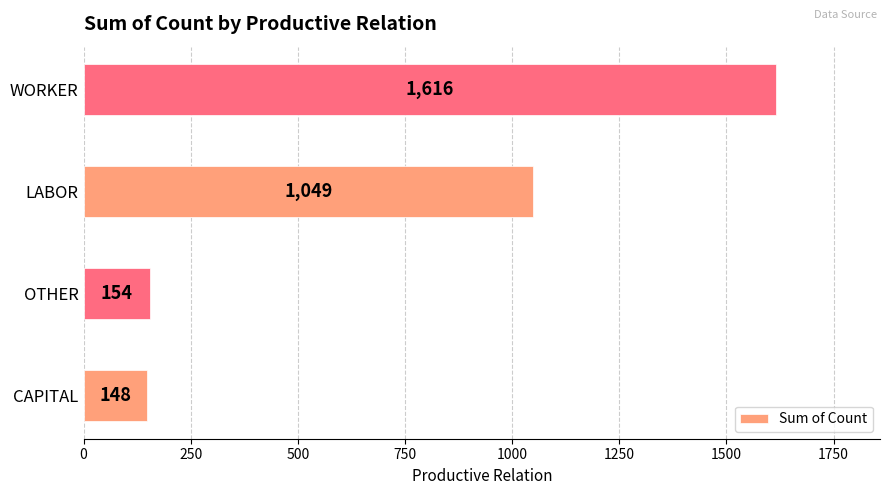

True or false: the data shows 1739 at LABOR.

False